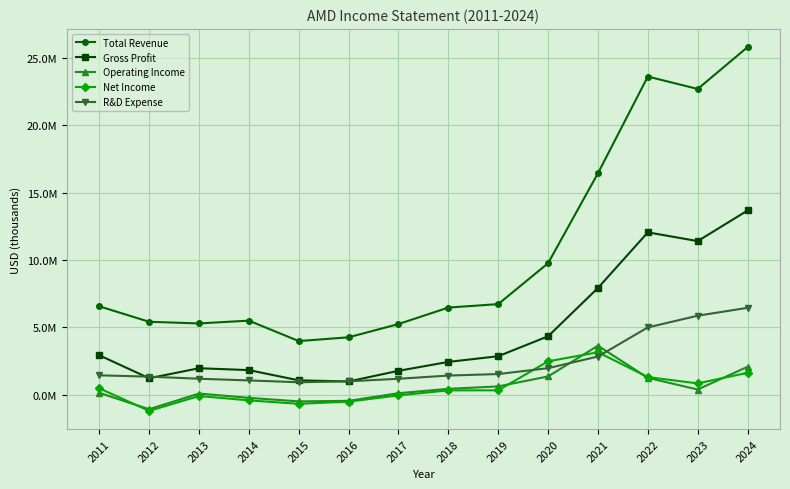

At 2019, list the series in order from smallest to largest.

Net Income, Operating Income, R&D Expense, Gross Profit, Total Revenue